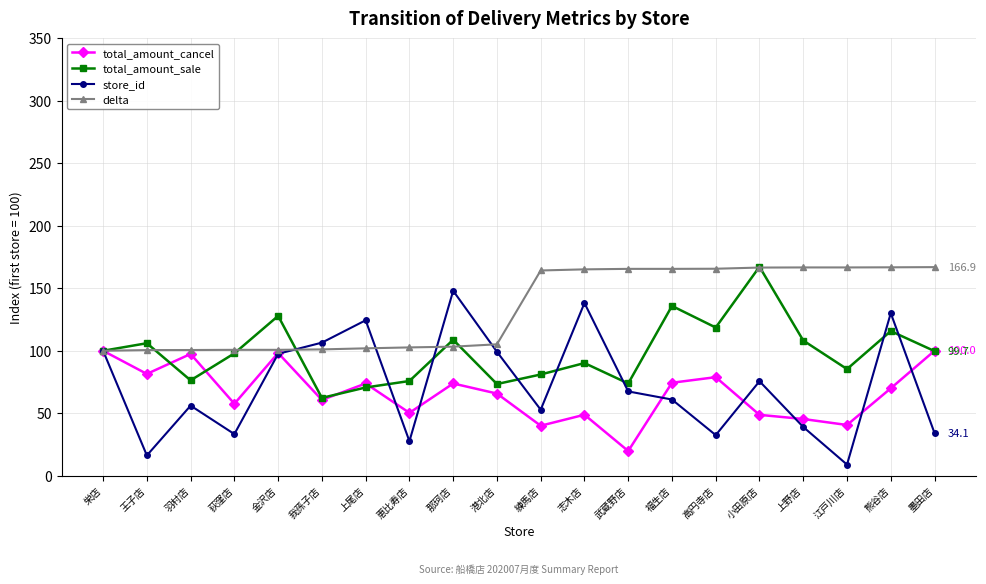

How many lines are shown in the chart?

4